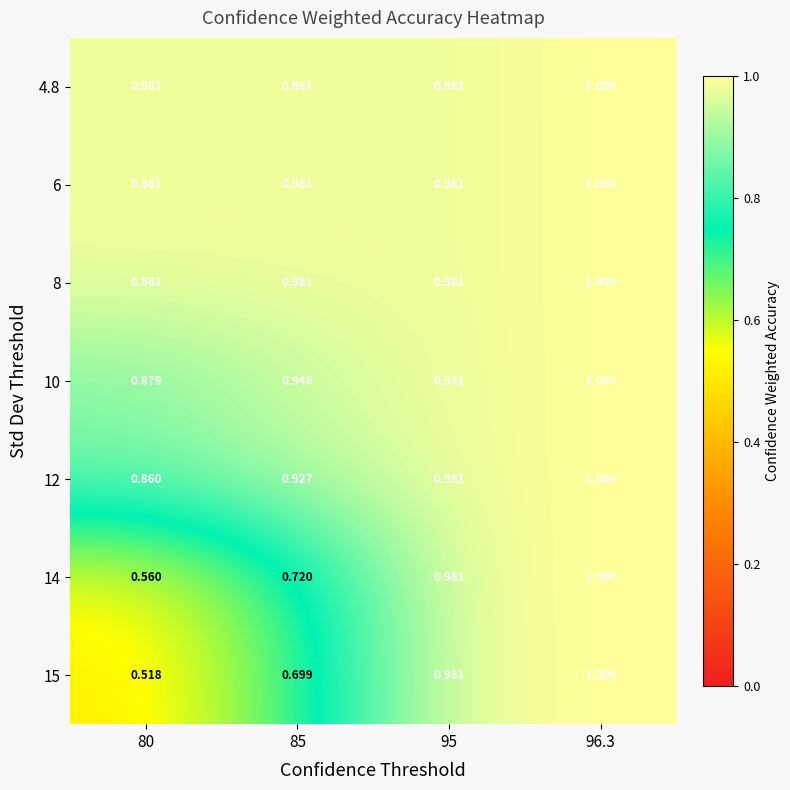

What is the total value across all series at 95?

6.9